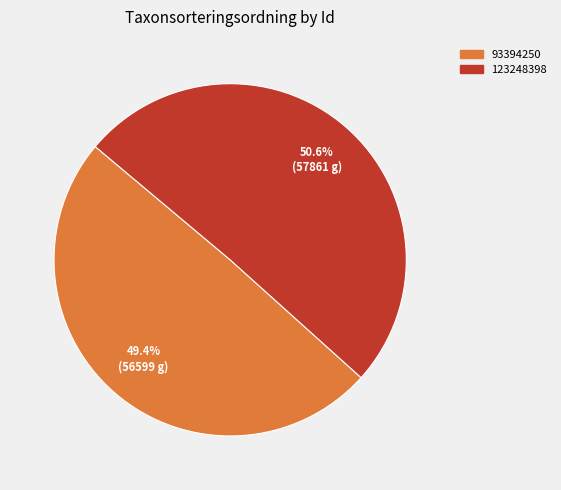

Do 123248398 and 93394250 together represent more than half of the pie?

Yes